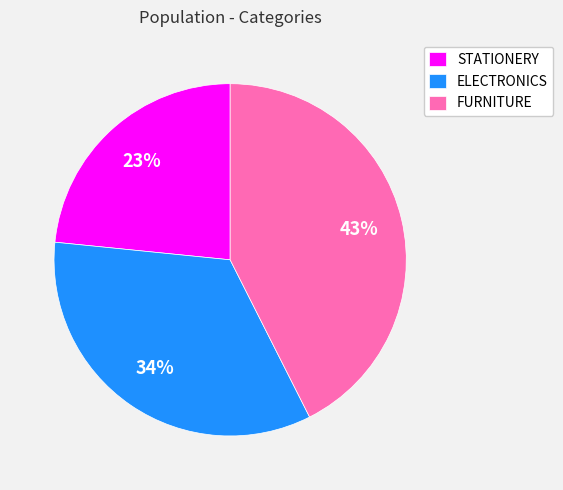

Between FURNITURE and ELECTRONICS, which is larger?

FURNITURE